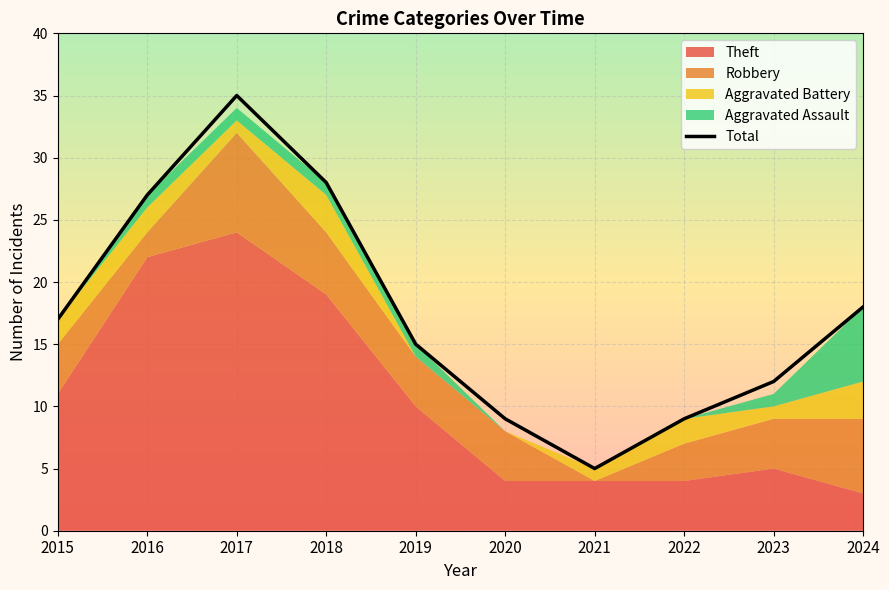

List the labels in order of value, largest first.

2017, 2018, 2016, 2024, 2015, 2019, 2023, 2020, 2022, 2021